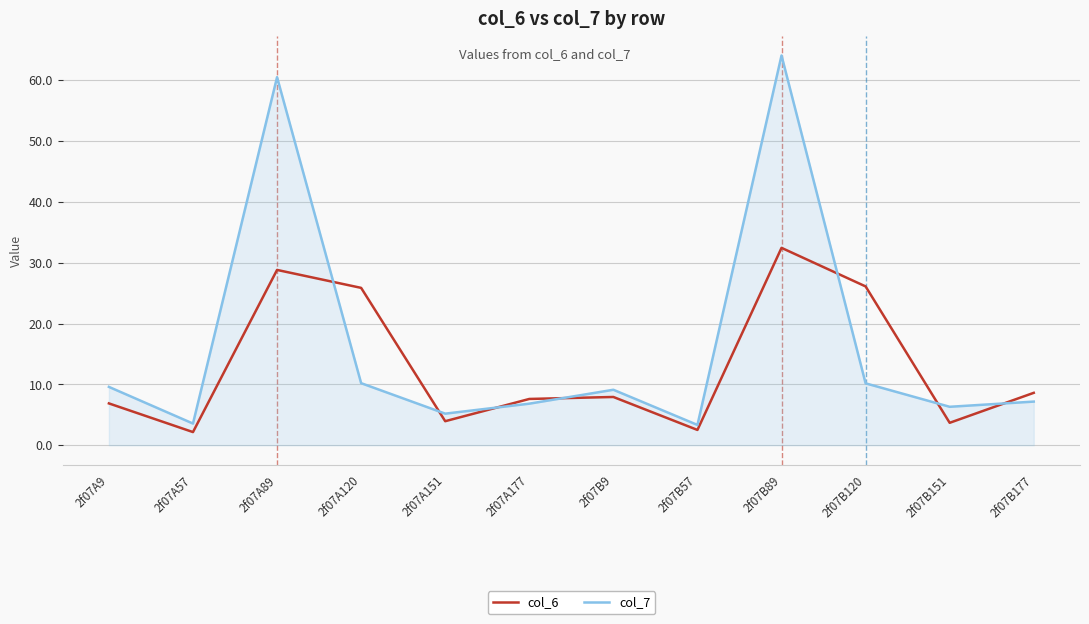

List the series in order of their peak value, highest first.

col_7, col_6